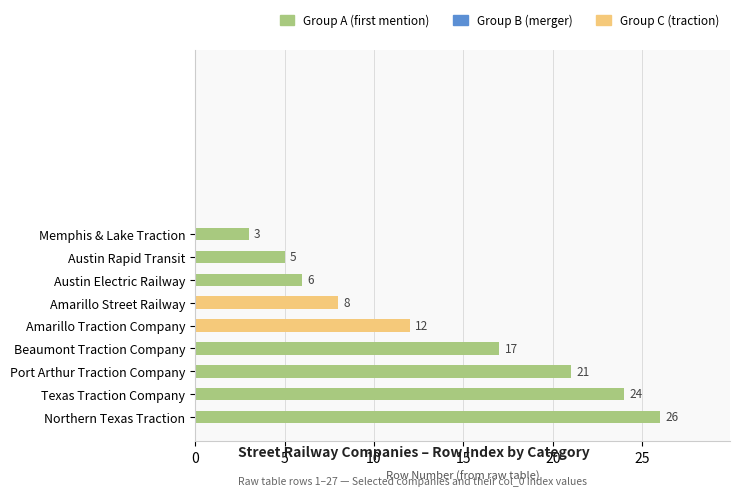

Reading top to bottom, list all the values displayed in this chart.

3	5	6	8	12	17	21	24	26